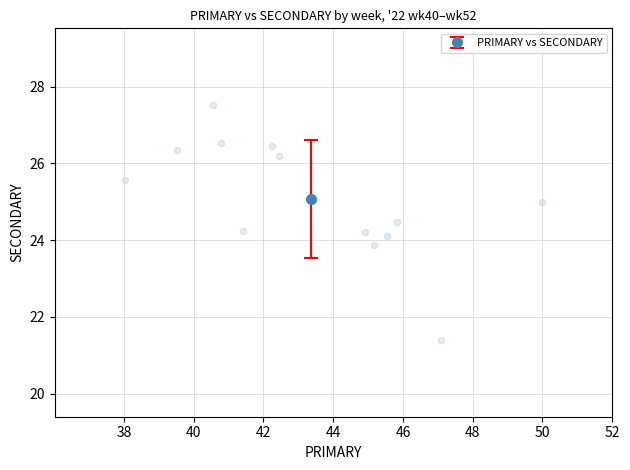

What is the range of Y values (max minus min)?

6.1